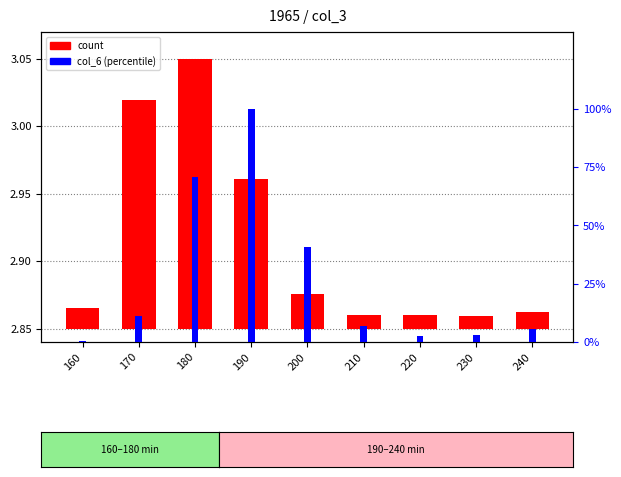

Rank the series by their average value, from highest to lowest.

col_6, count